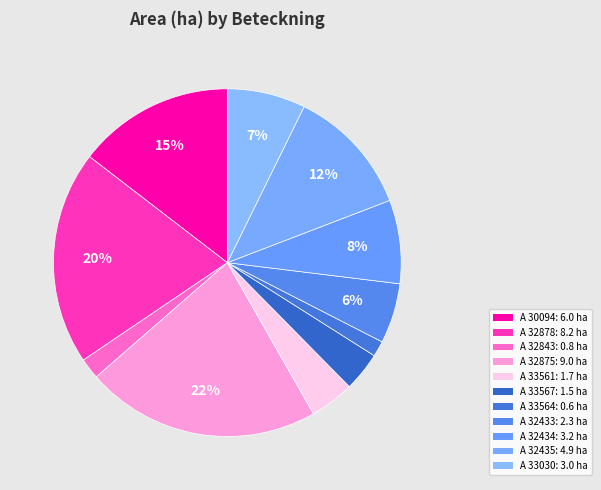

How many slices are in this pie chart?

11